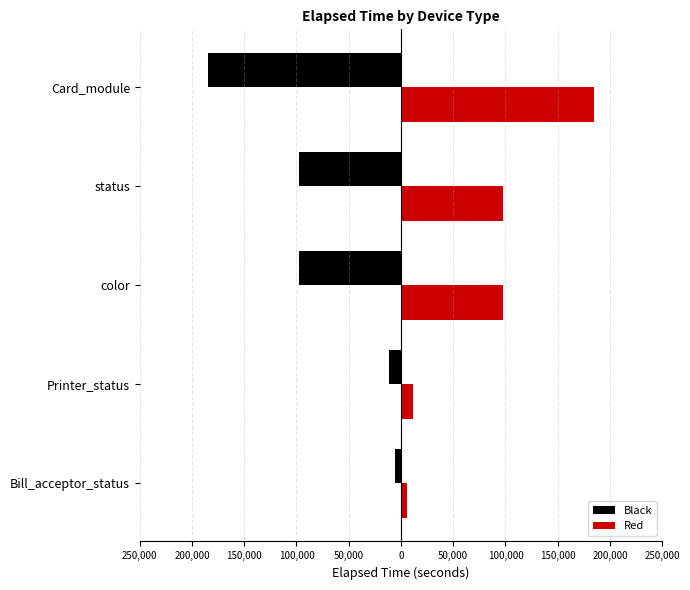

What are all the series names shown in the legend?

Black, Red